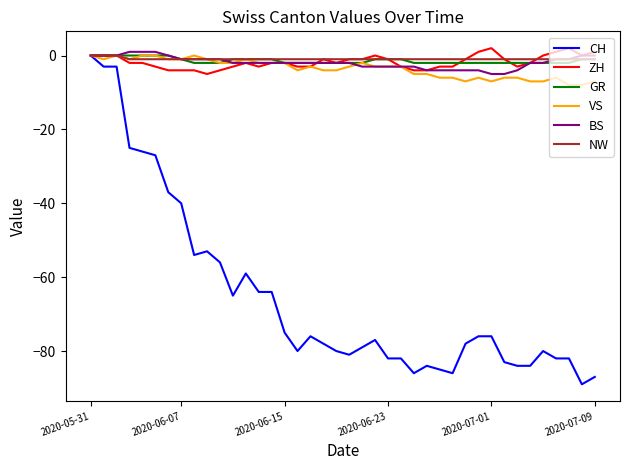

What is the minimum value shown in the chart?

-89